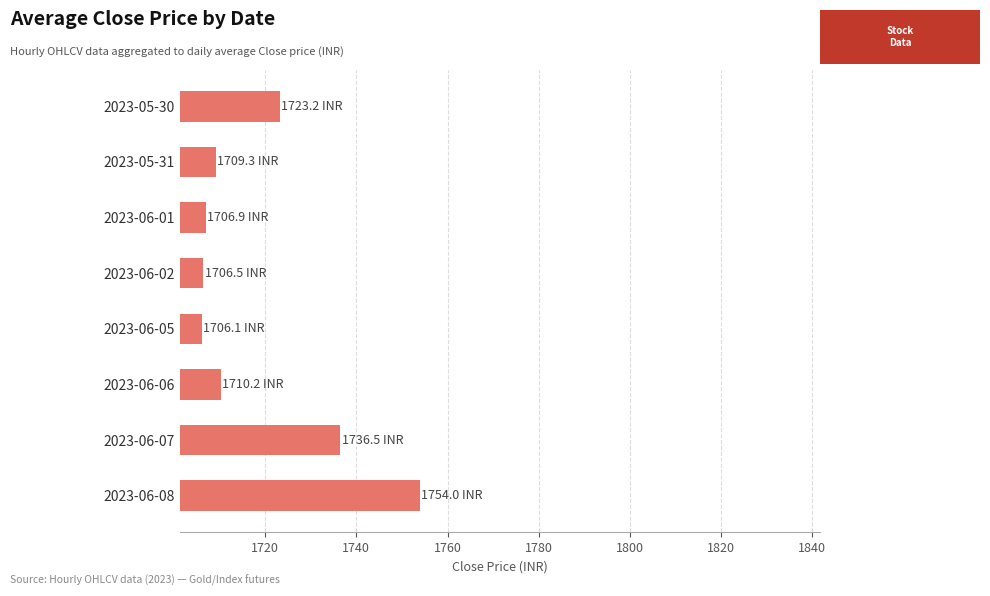

How many data points does each series have?

8